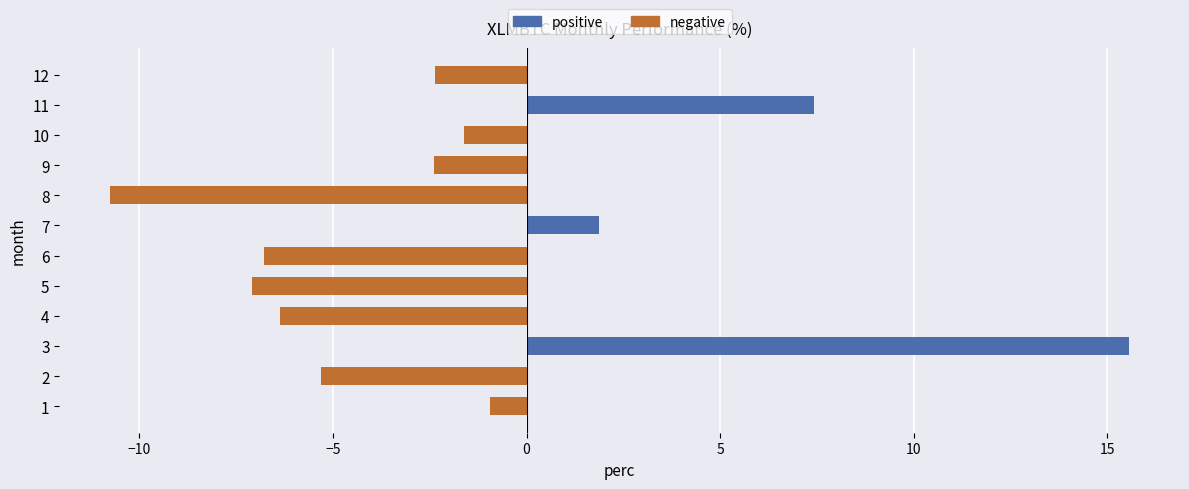

True or false: the data shows -0.9 at 1.

True